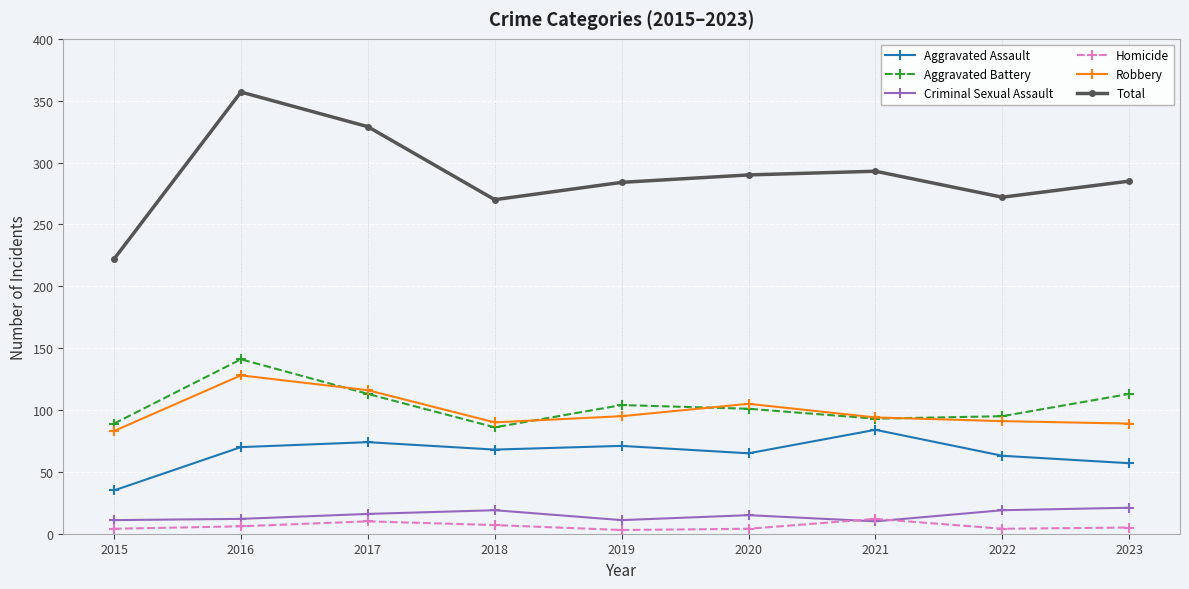

True or false: Total and Aggravated Assault intersect in this chart.

False